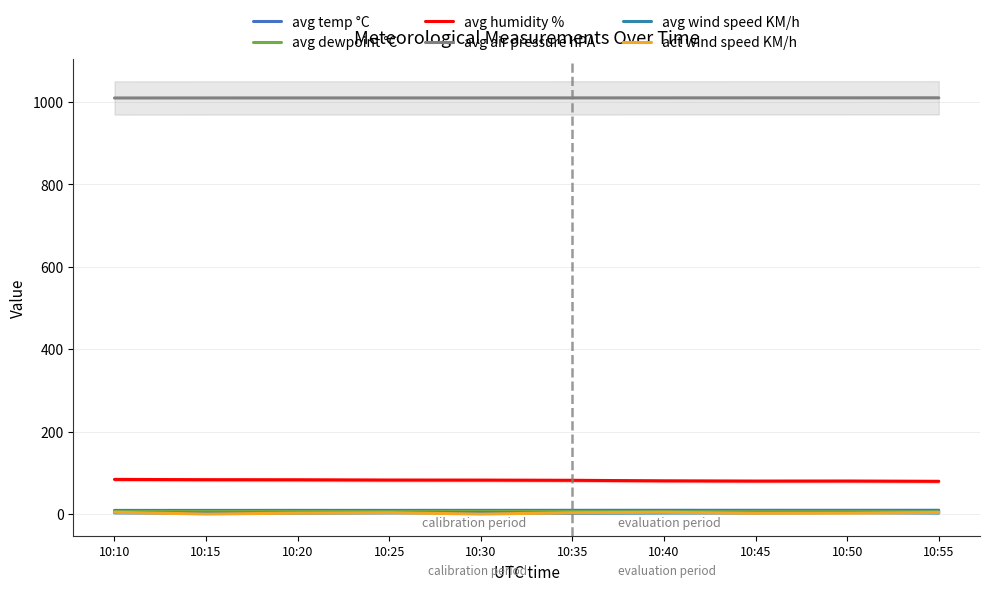

What is the maximum value shown in the chart?

1010.0